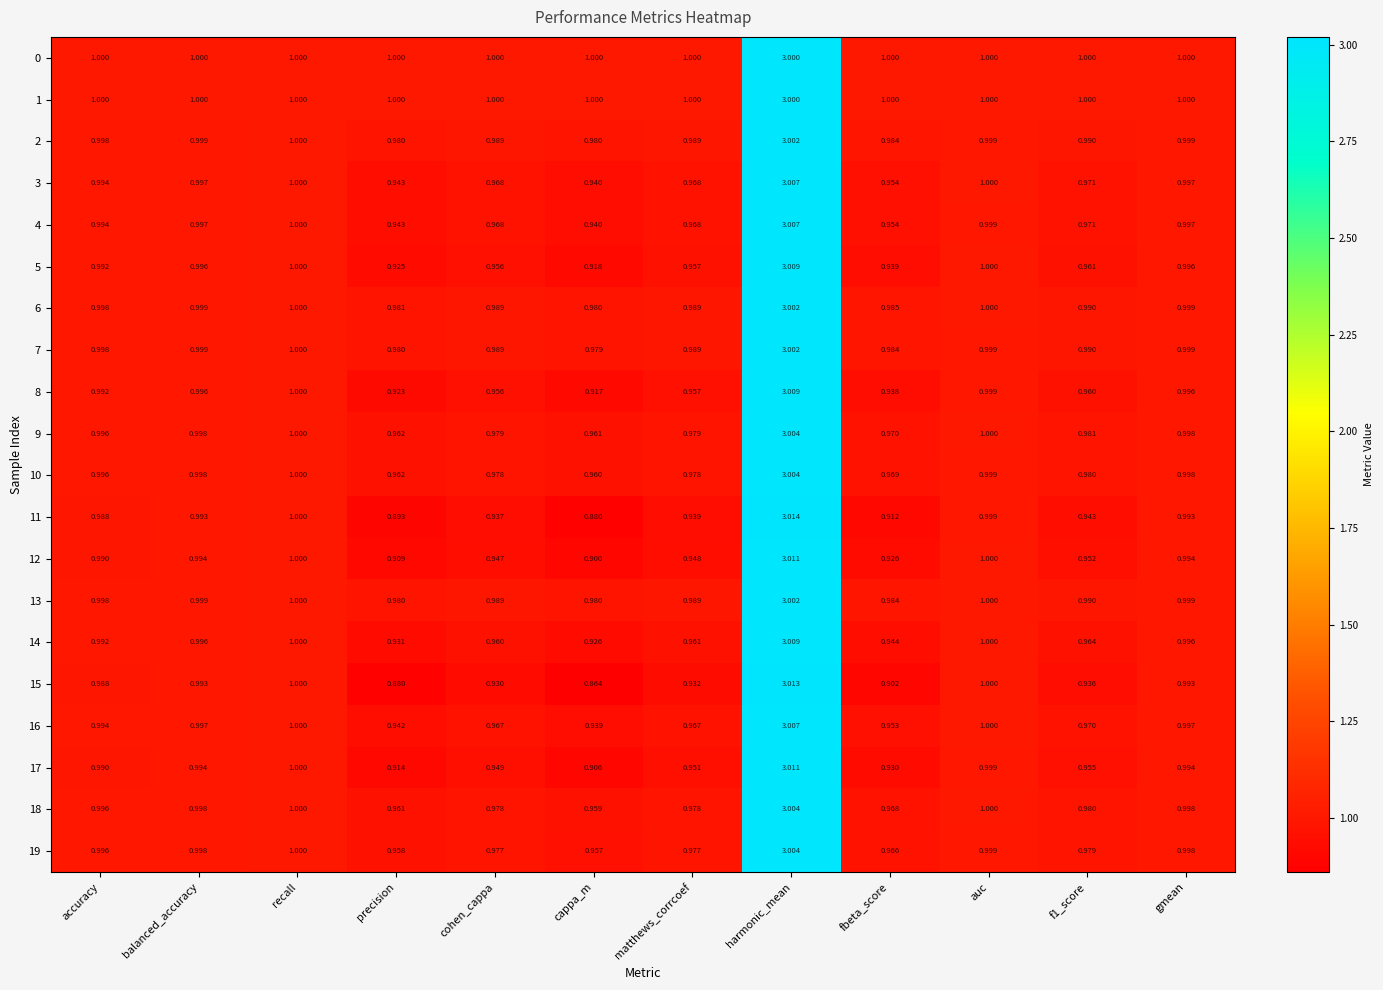

At which category is the sum across all series the highest?

harmonic_mean